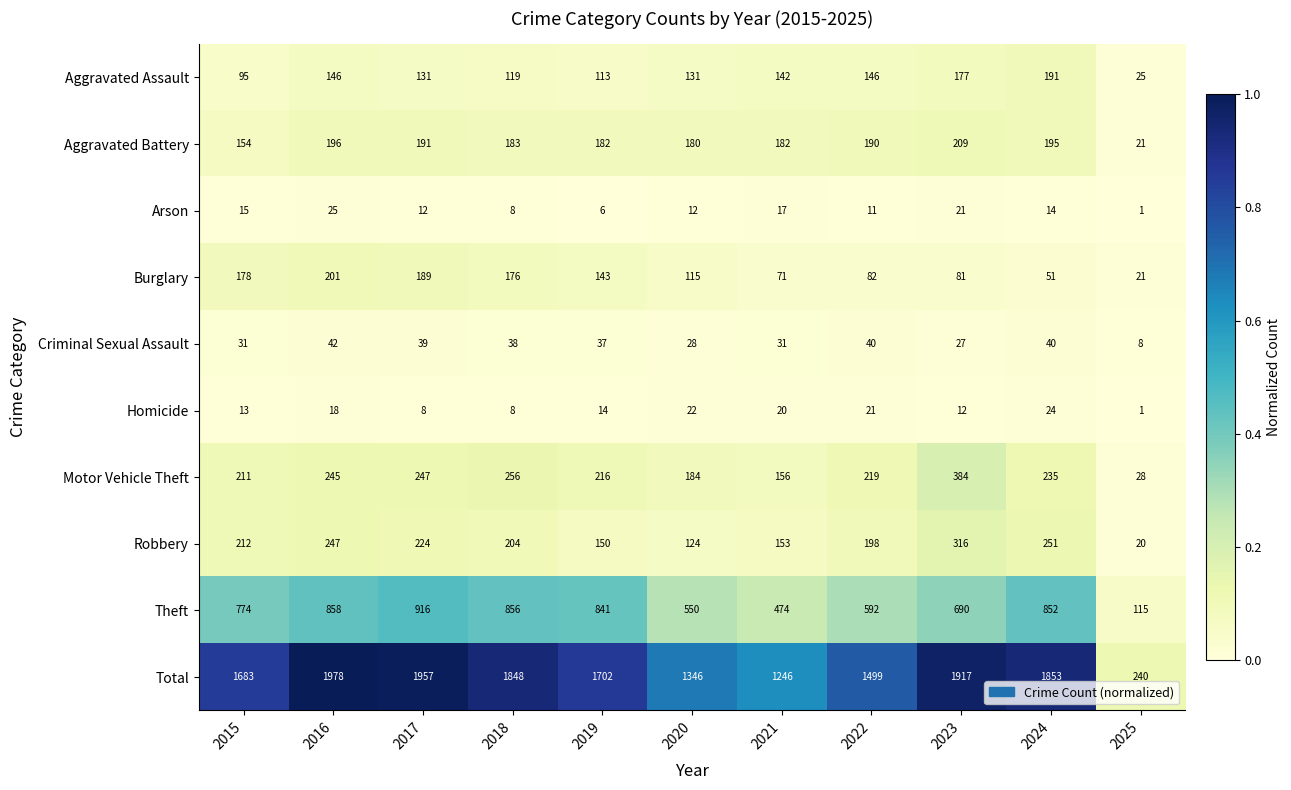

What is the difference between the highest and lowest values at 2019?

1696